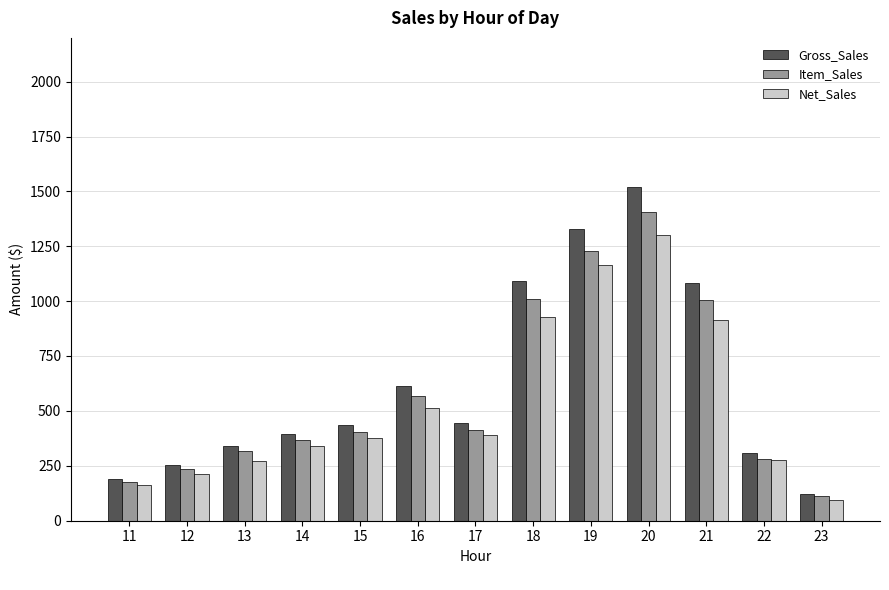

Does the chart contain any negative values?

No